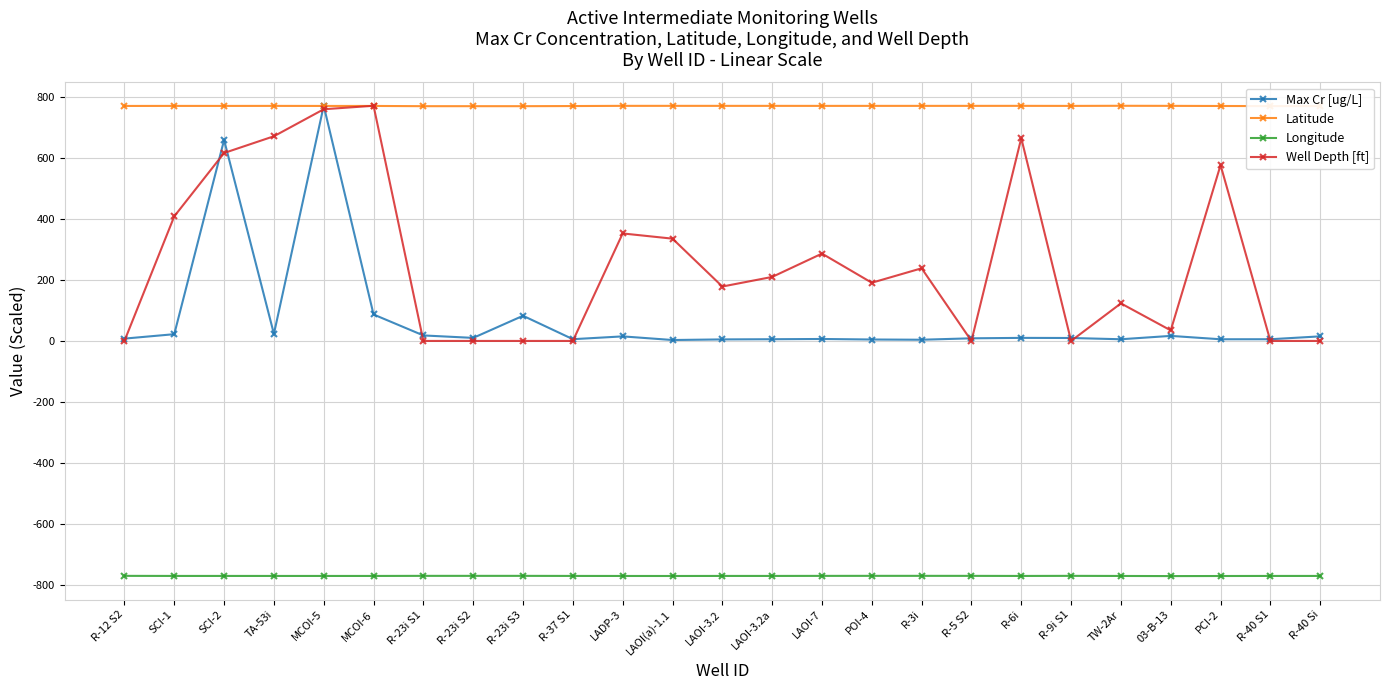

True or false: Longitude and Latitude cross at least once.

False